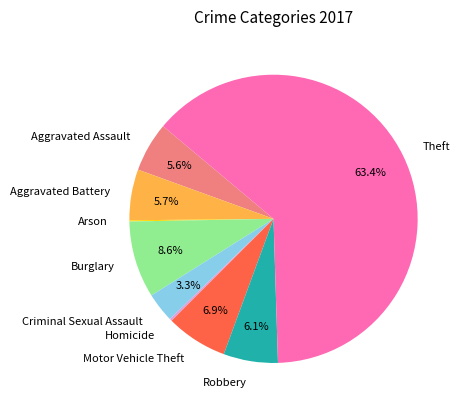

Which slice is the largest?

Theft